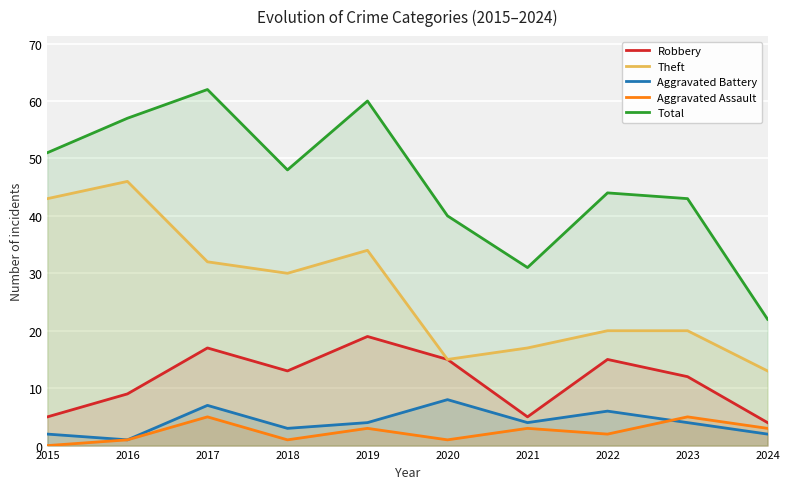

Read the Total value at 2018, to the nearest 5.

50